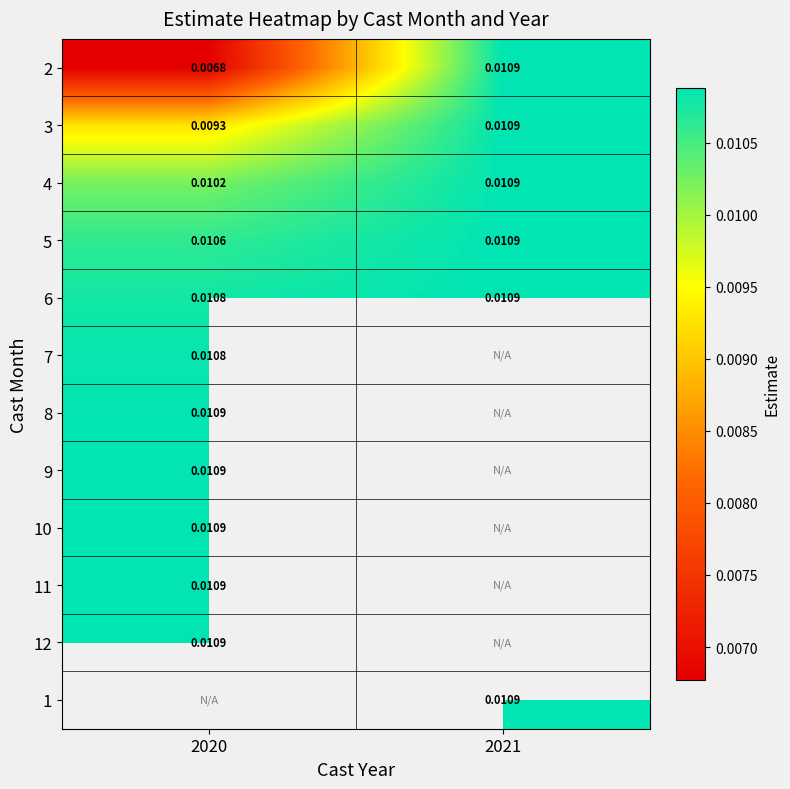

Which has a higher value, 2020 or 2021?

2021